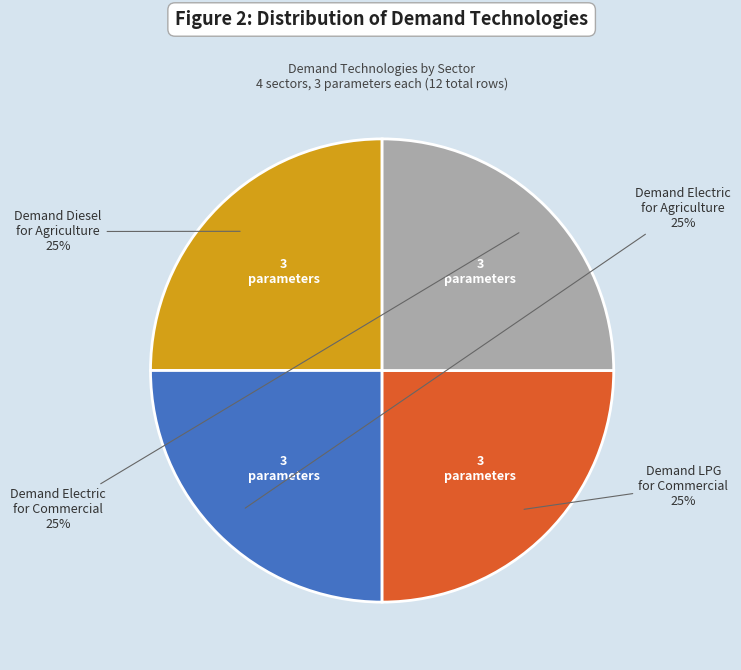

To the nearest percent, what is the average slice percentage?

25%